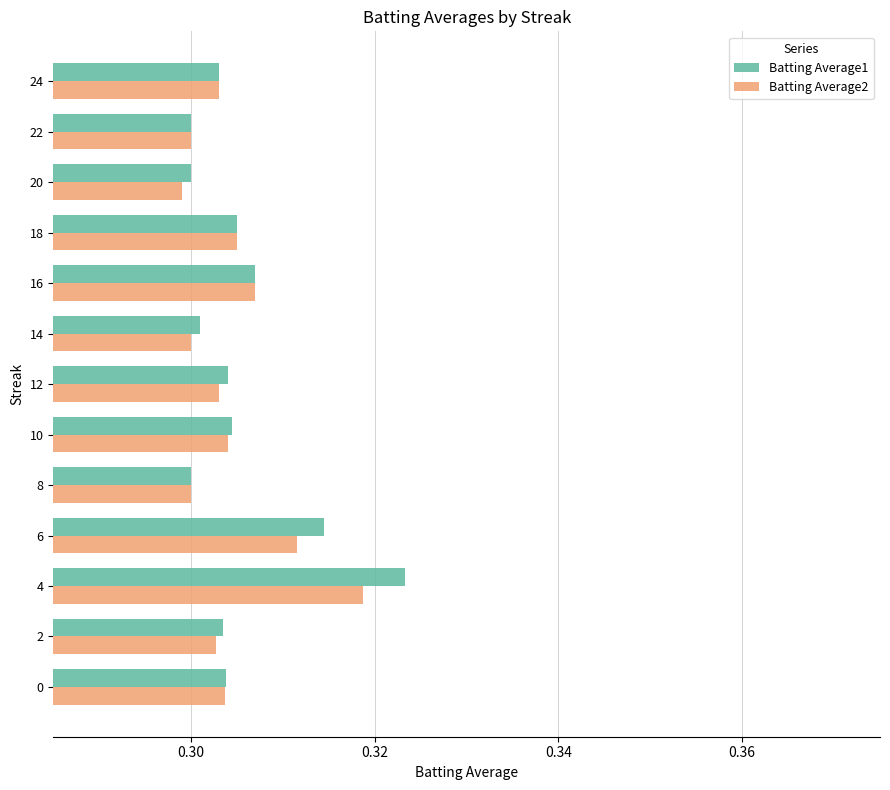

Rank the series by their maximum value, from lowest to highest.

Batting Average2, Batting Average1